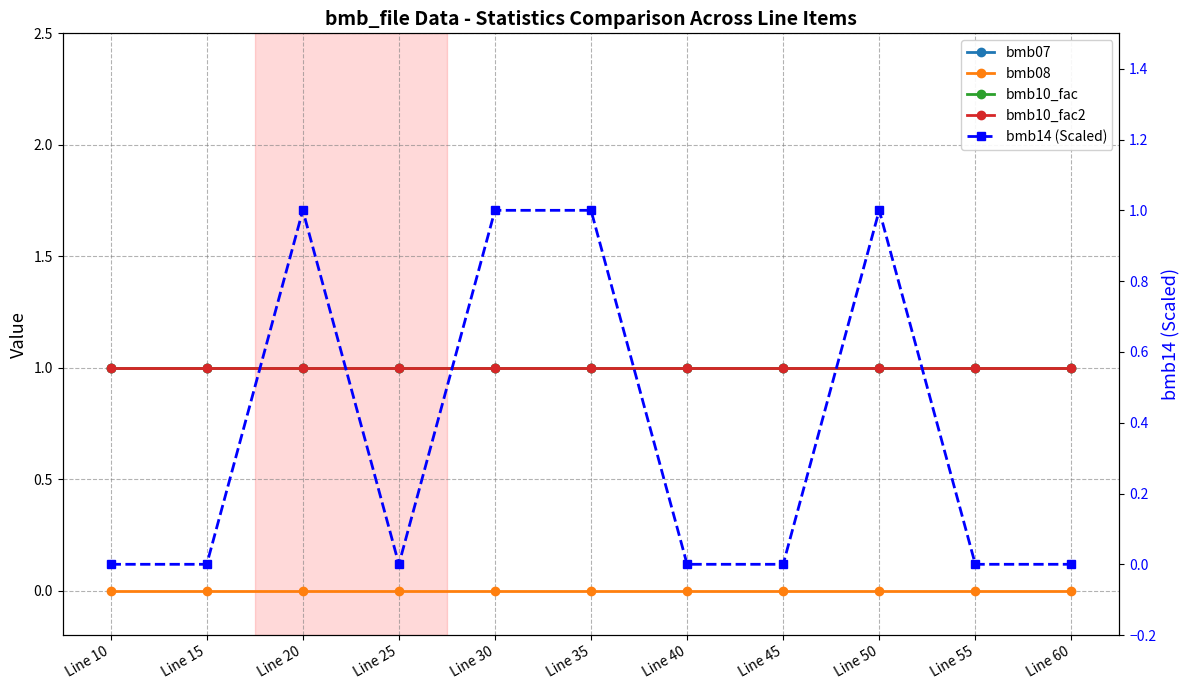

Reading left to right, what are all the values shown in this chart?

bmb07: 1	1	1	1	1	1	1	1	1	1	1
bmb08: 0	0	0	0	0	0	0	0	0	0	0
bmb10_fac: 1	1	1	1	1	1	1	1	1	1	1
bmb10_fac2: 1	1	1	1	1	1	1	1	1	1	1
bmb14 (Scaled): 0	0	1	0	1	1	0	0	1	0	0